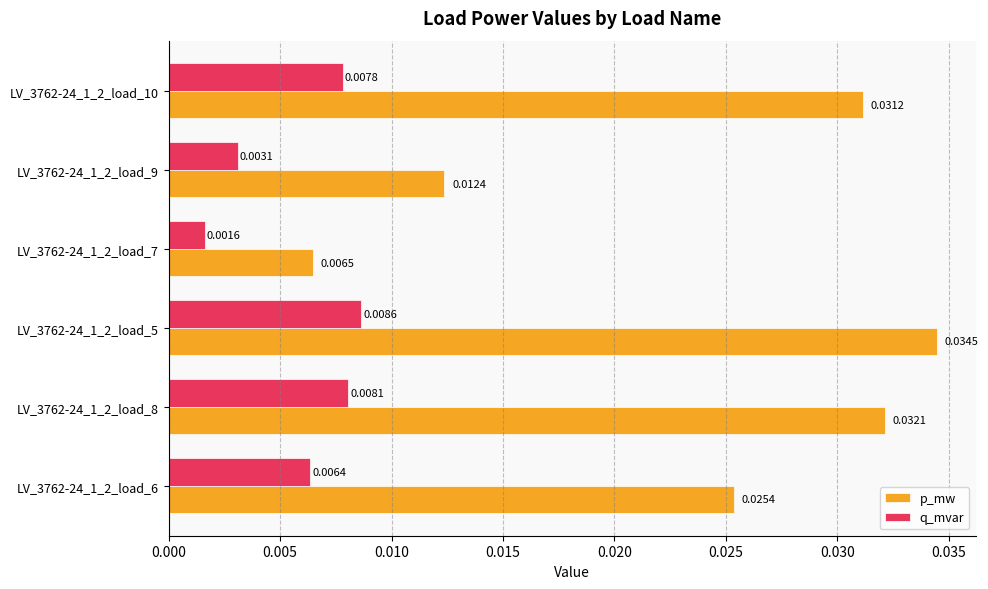

Rank the series by their average value, from lowest to highest.

q_mvar, p_mw